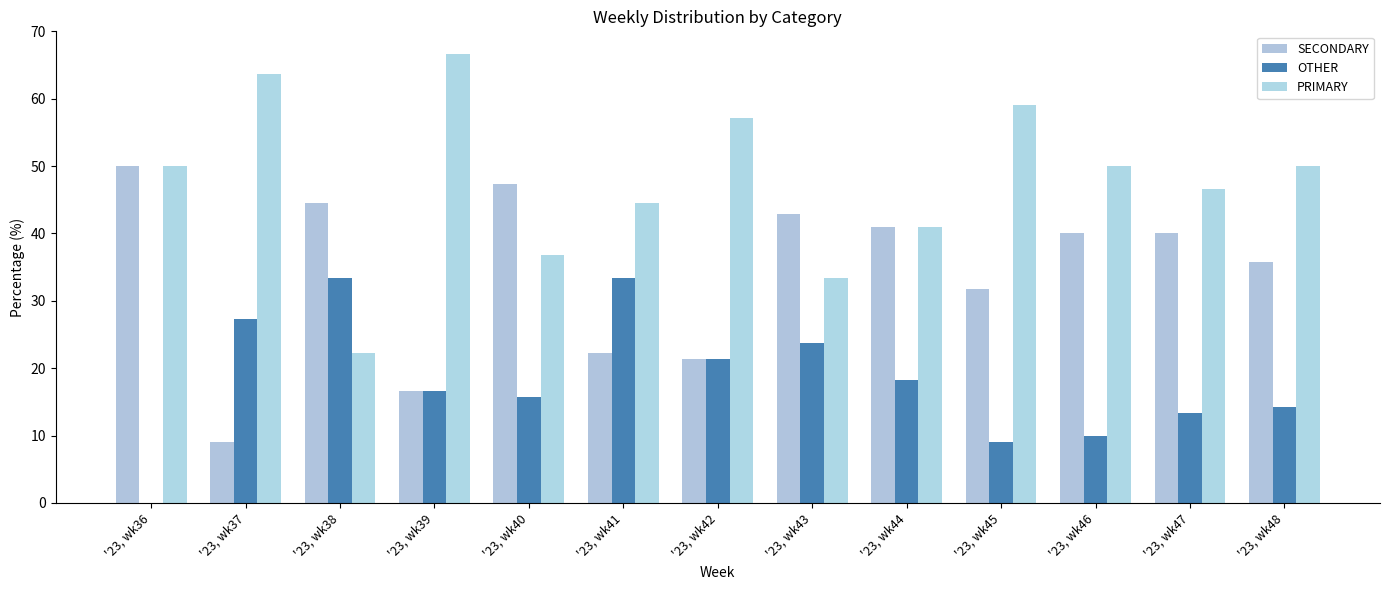

Which series has the largest total across all categories?

PRIMARY